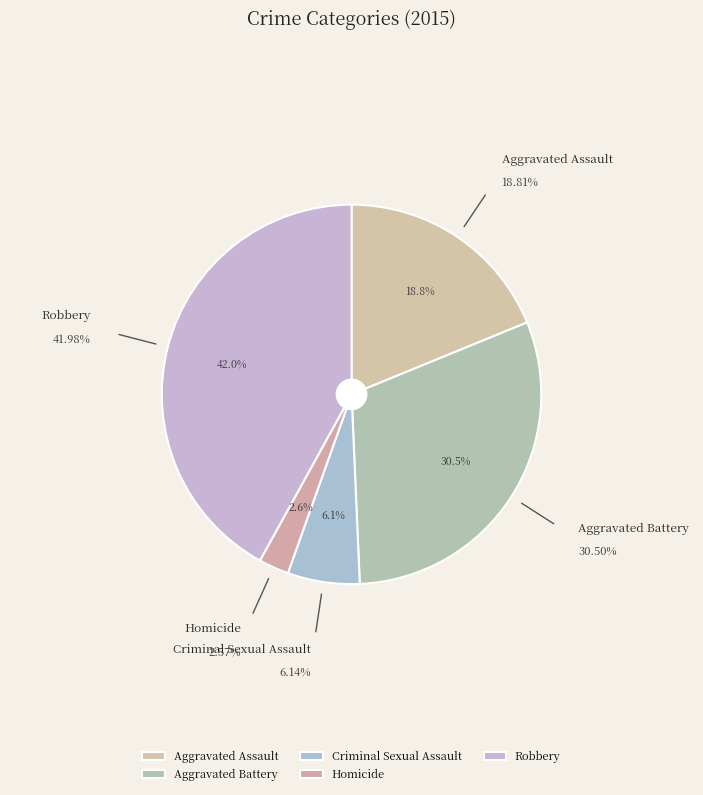

To the nearest percent, what is the average slice percentage?

20%